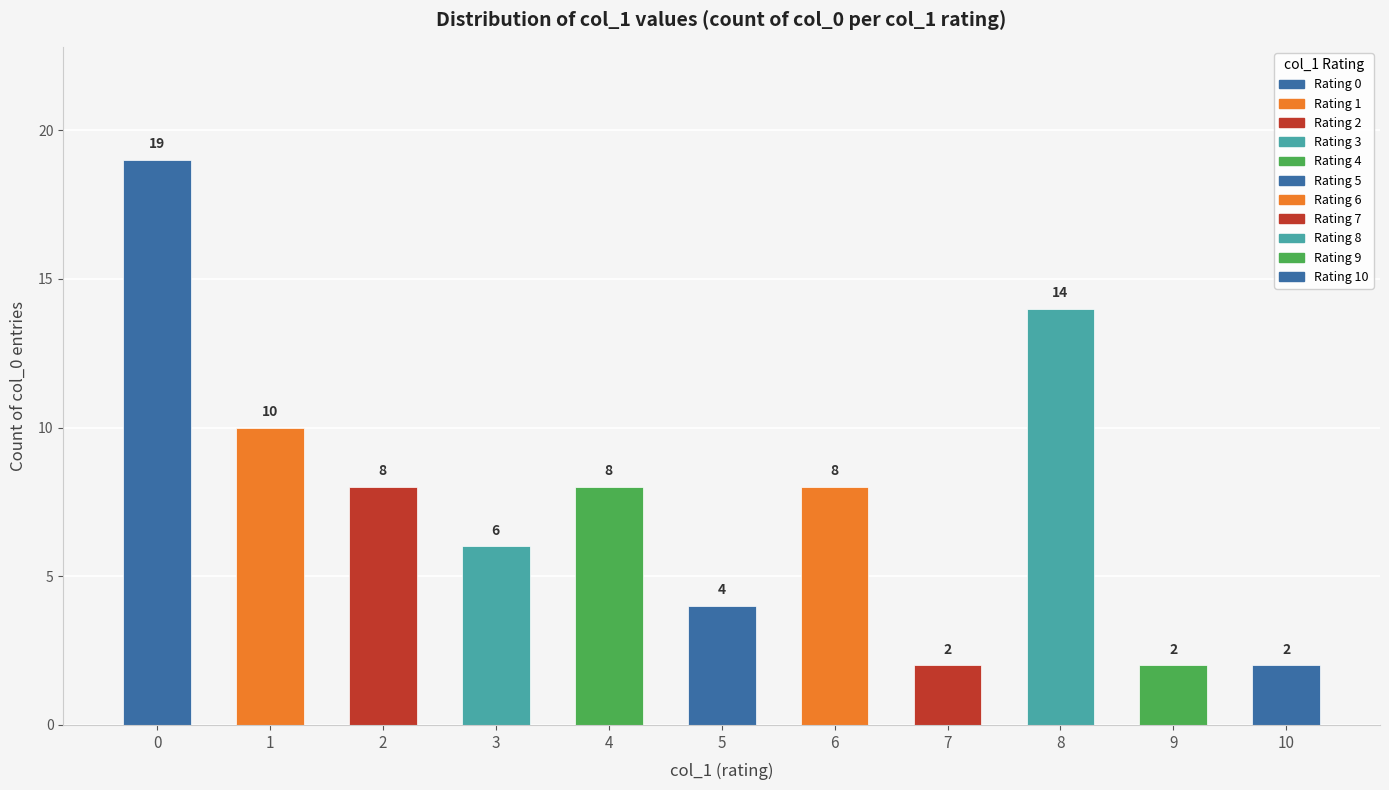

What is the difference between the maximum and second lowest values?

17